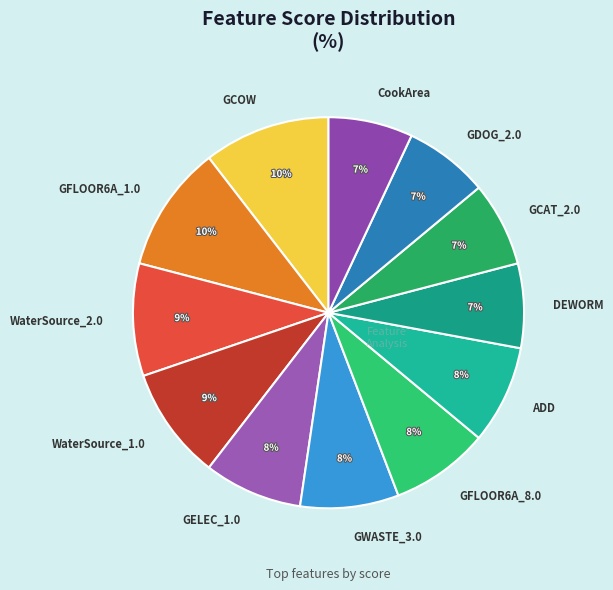

To the nearest percent, what portion does DEWORM represent?

7%